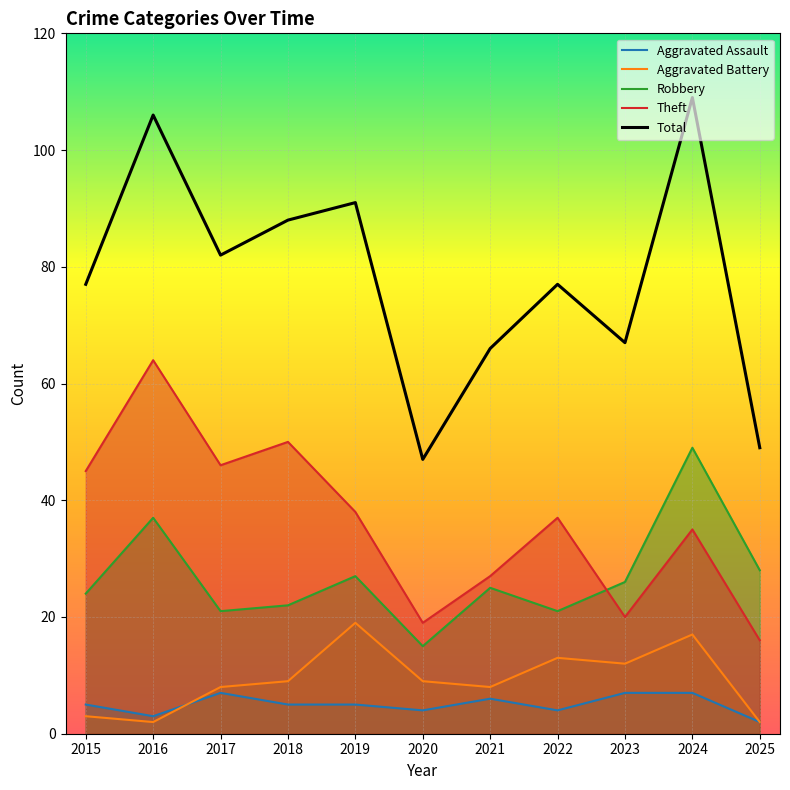

True or false: Aggravated Assault and Robbery intersect in this chart.

False